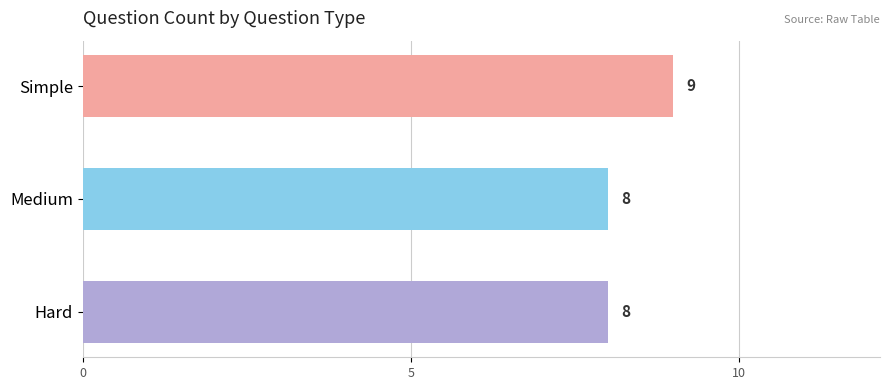

What is the sum of all values?

25